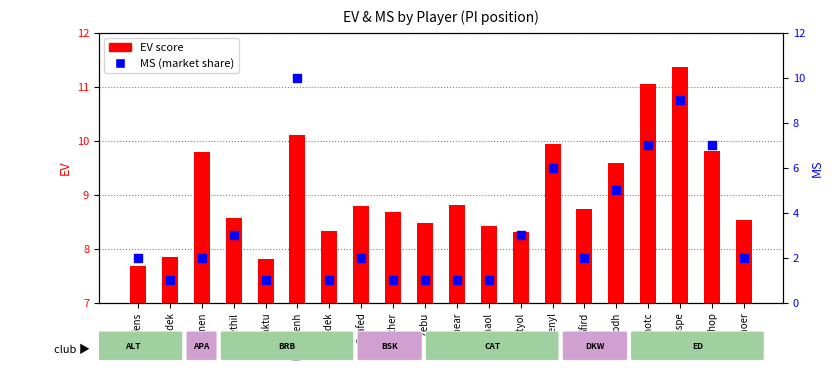

Which series reaches the maximum Y coordinate?

EV